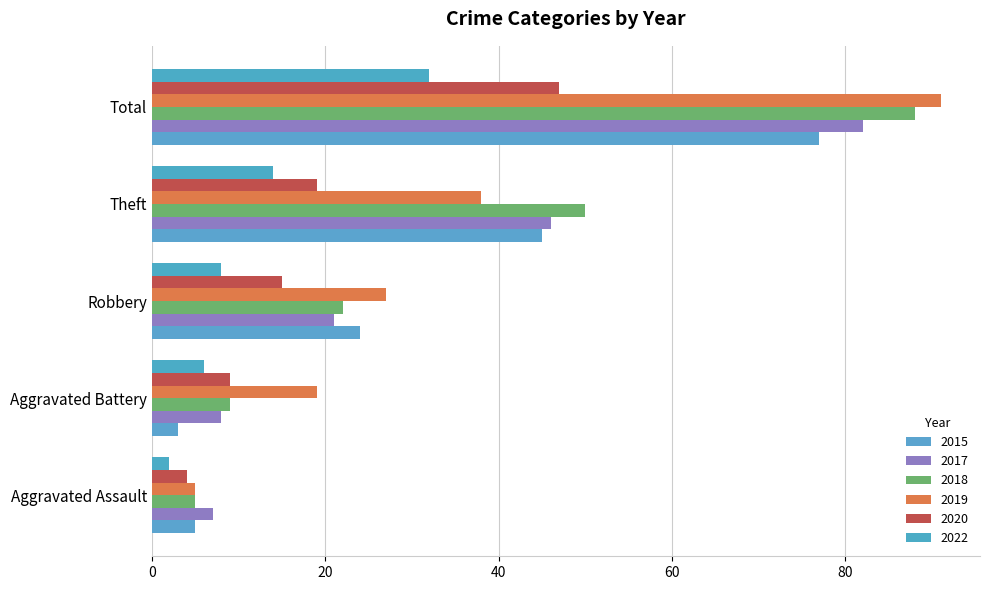

What is the difference between the maximum and second lowest values in the 2015 series?

72